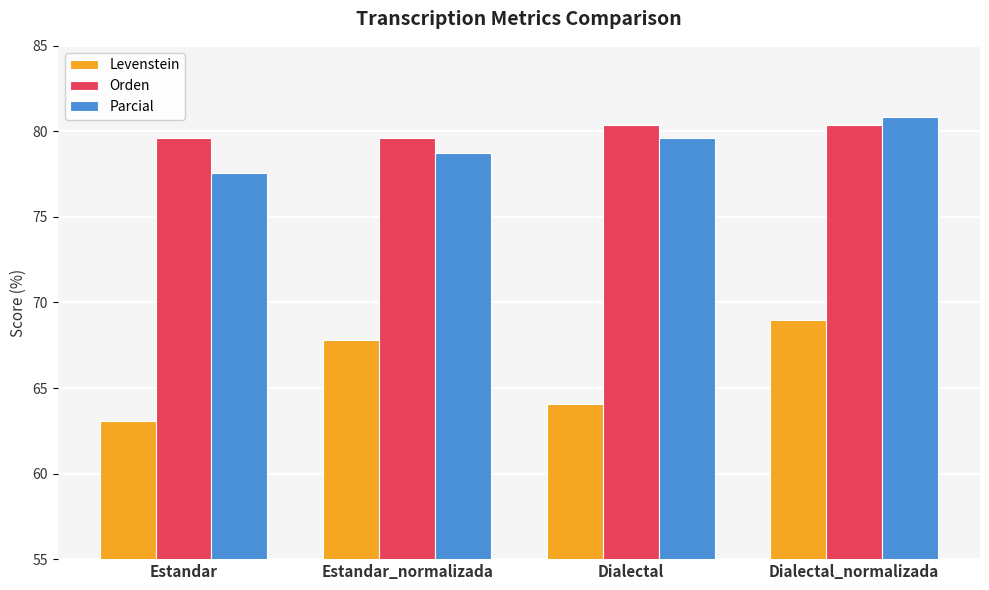

At which label is Parcial closest to 79?

Estandar_normalizada